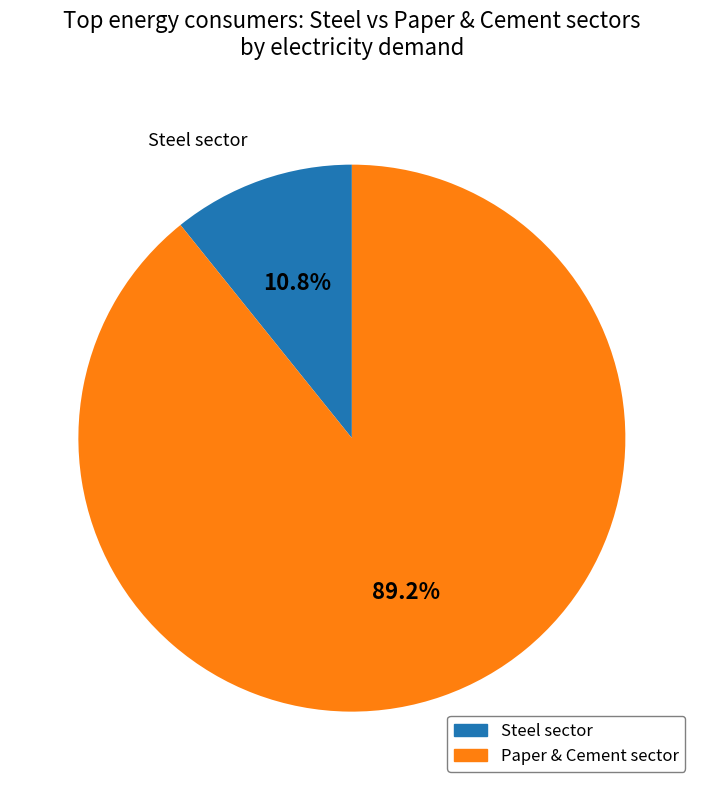

Is there any slice that represents more than half of the pie?

Yes